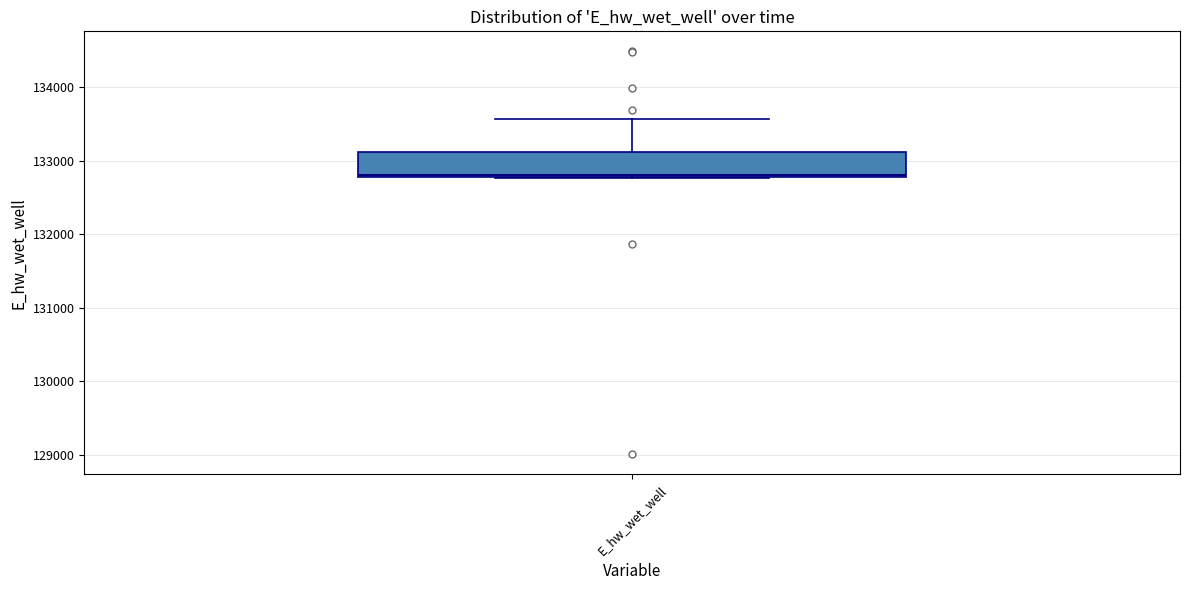

Where is the lower edge of the box for E_hw_wet_well on the y-axis? The values are not printed on the chart, so give them approximately, as read against the axis.

132800